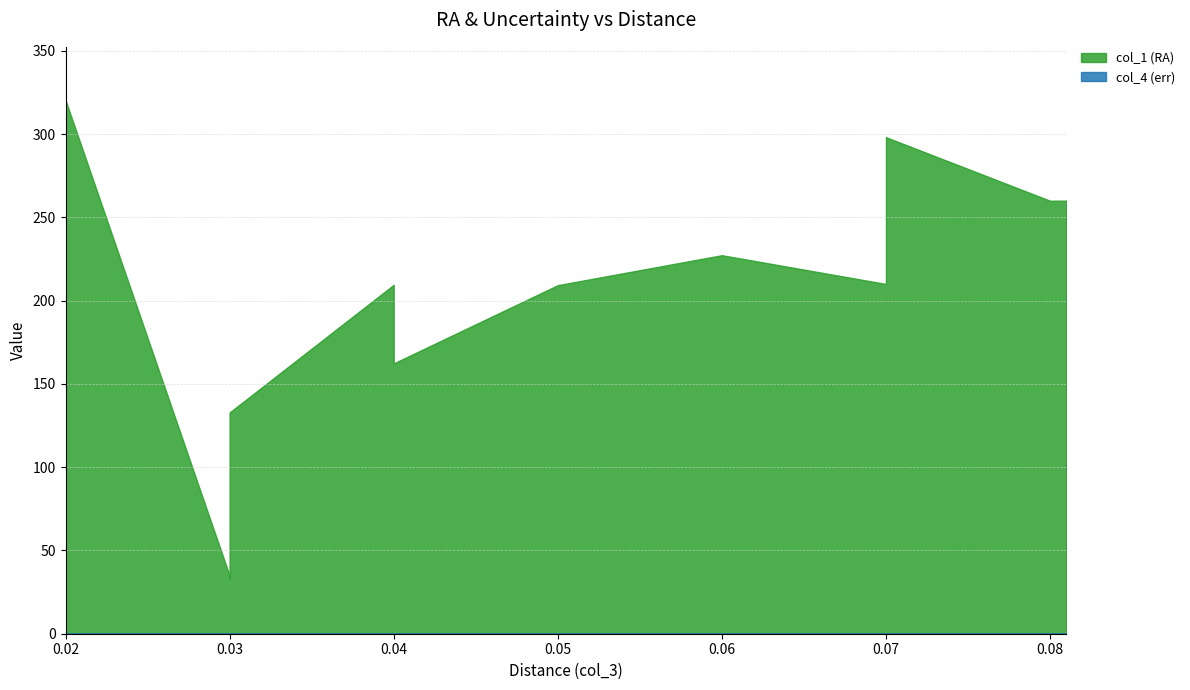

True or false: col_4 (err) has more than 2 points higher than both neighbors.

False